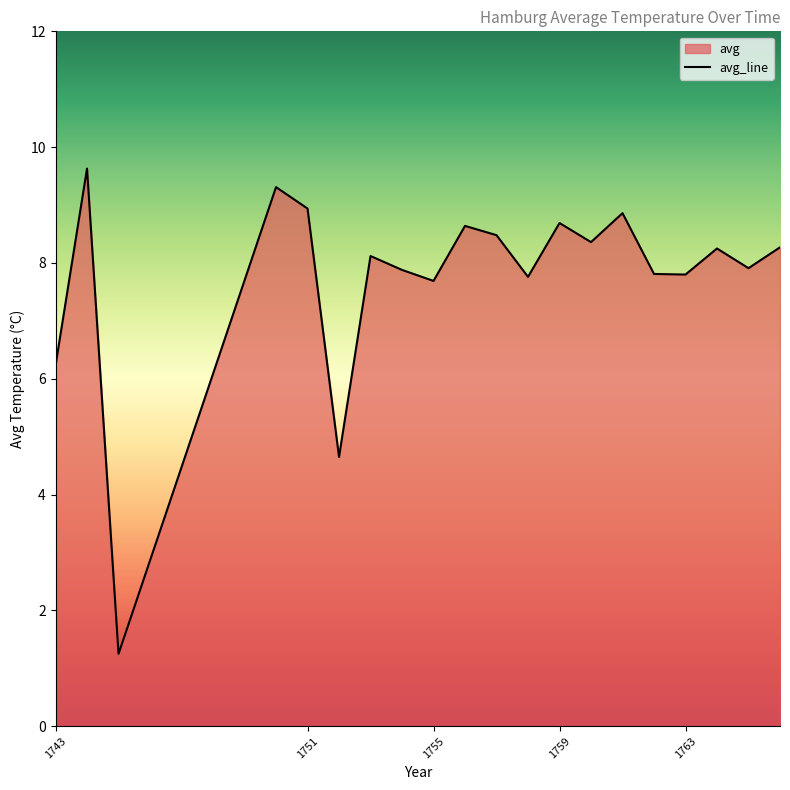

What is the difference between the maximum and minimum values?

8.4